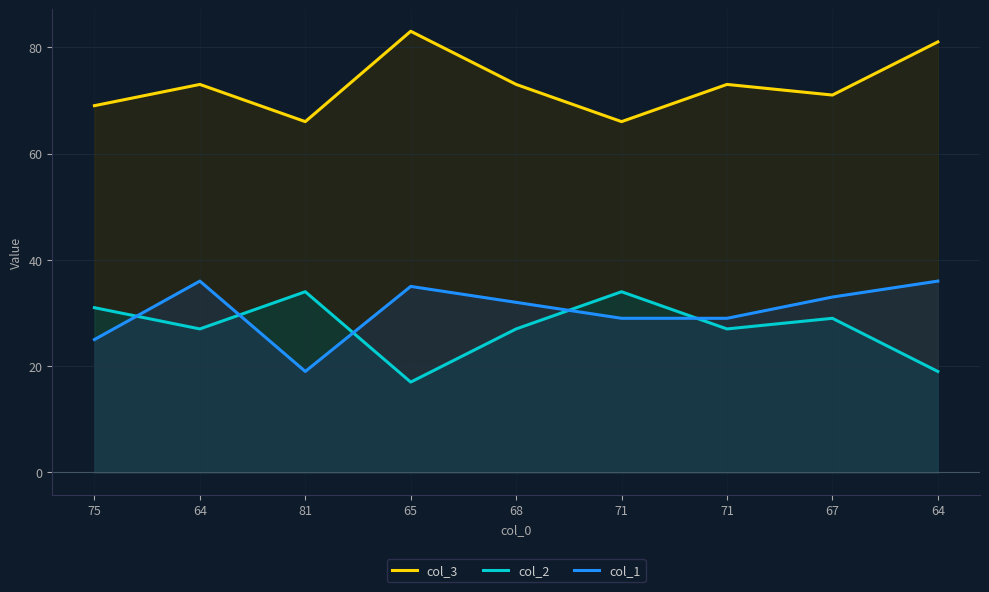

At which category does the chart reach its minimum across all series?

65